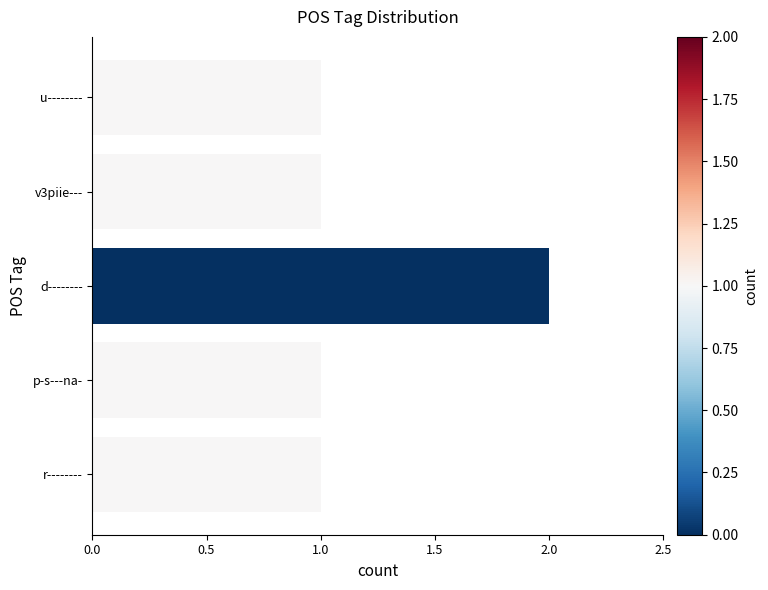

Between v3piie--- and d--------, which is larger?

d--------